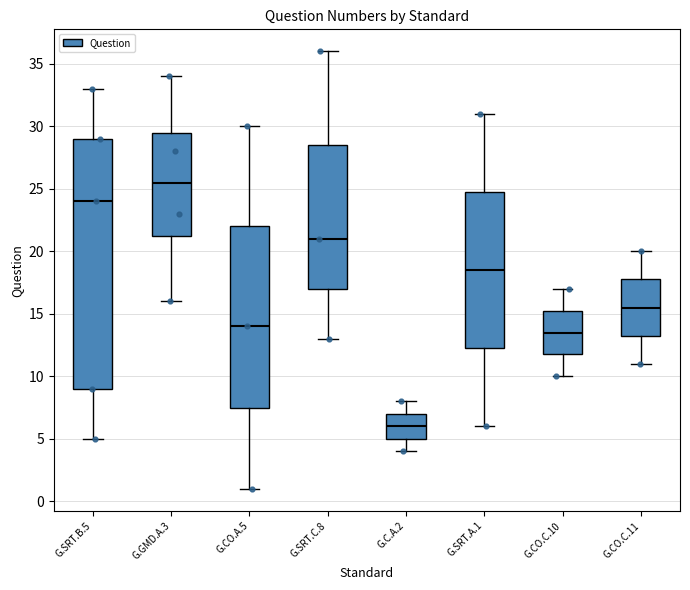

Comparing the boxes themselves (not the whiskers), which one is the tallest?

G.SRT.B.5